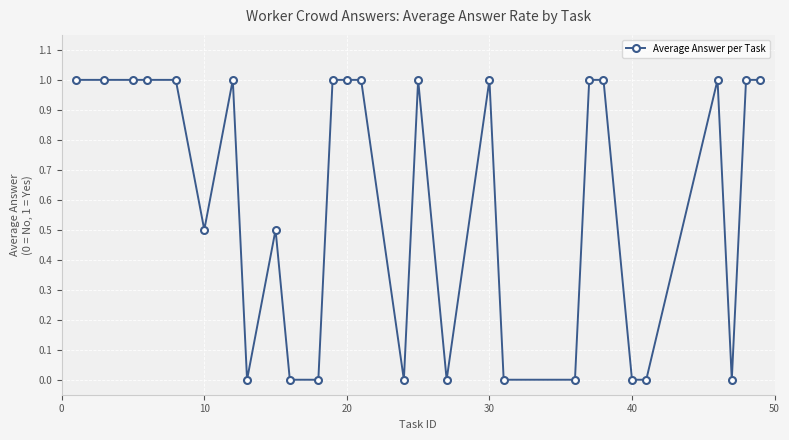

Count the number of data series in this chart.

1